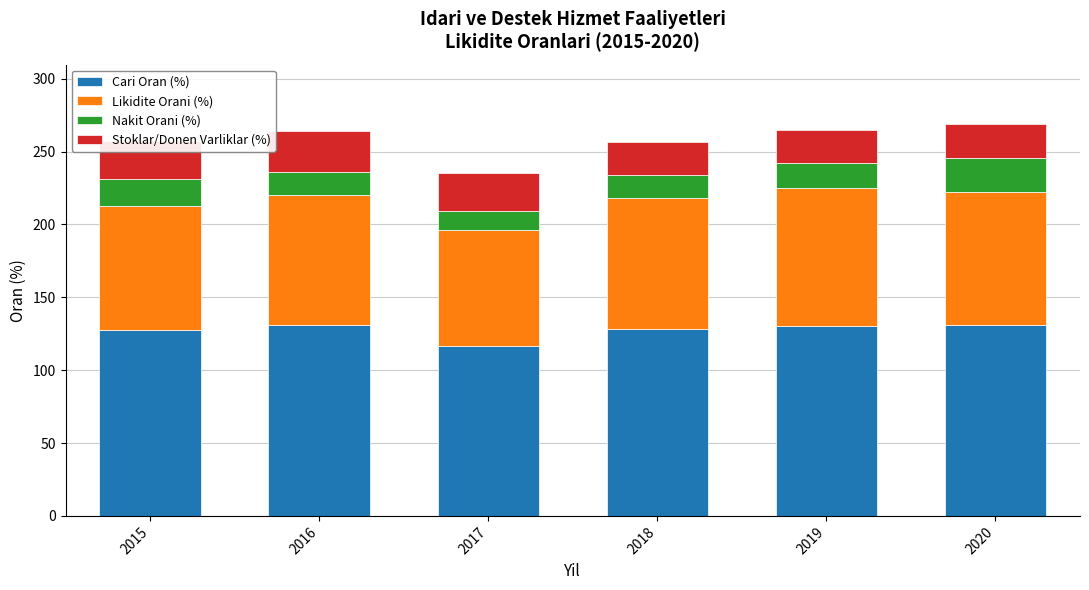

What is the sum of all Cari Oran (%) values?

764.6